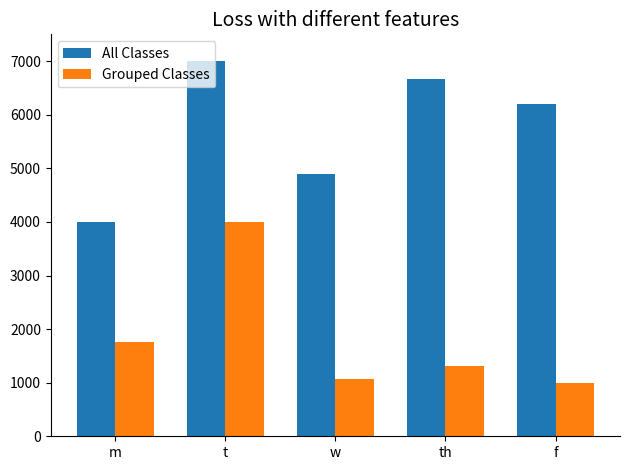

What is the total value across all series at t?

11000.0